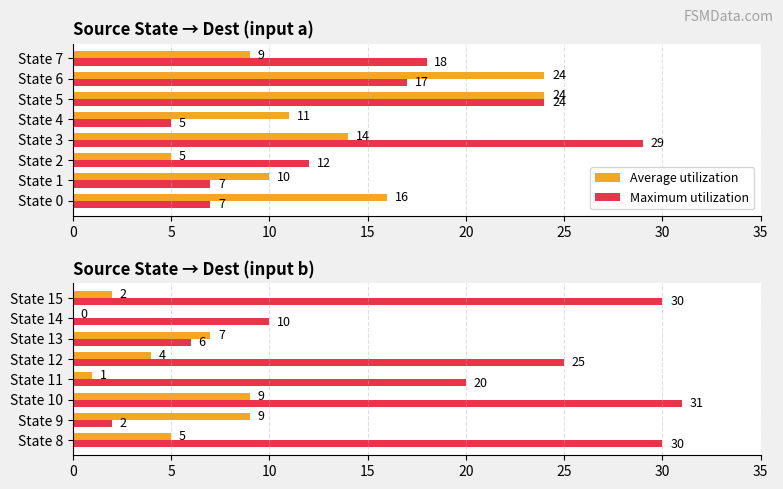

What is the difference between the Average utilization values at State 12 and State 14?

4